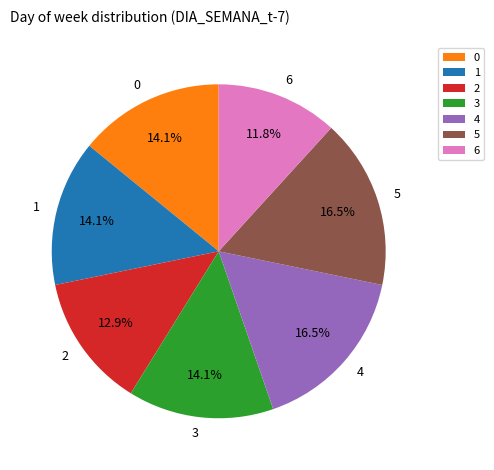

Between 4 and 0, which is larger?

4